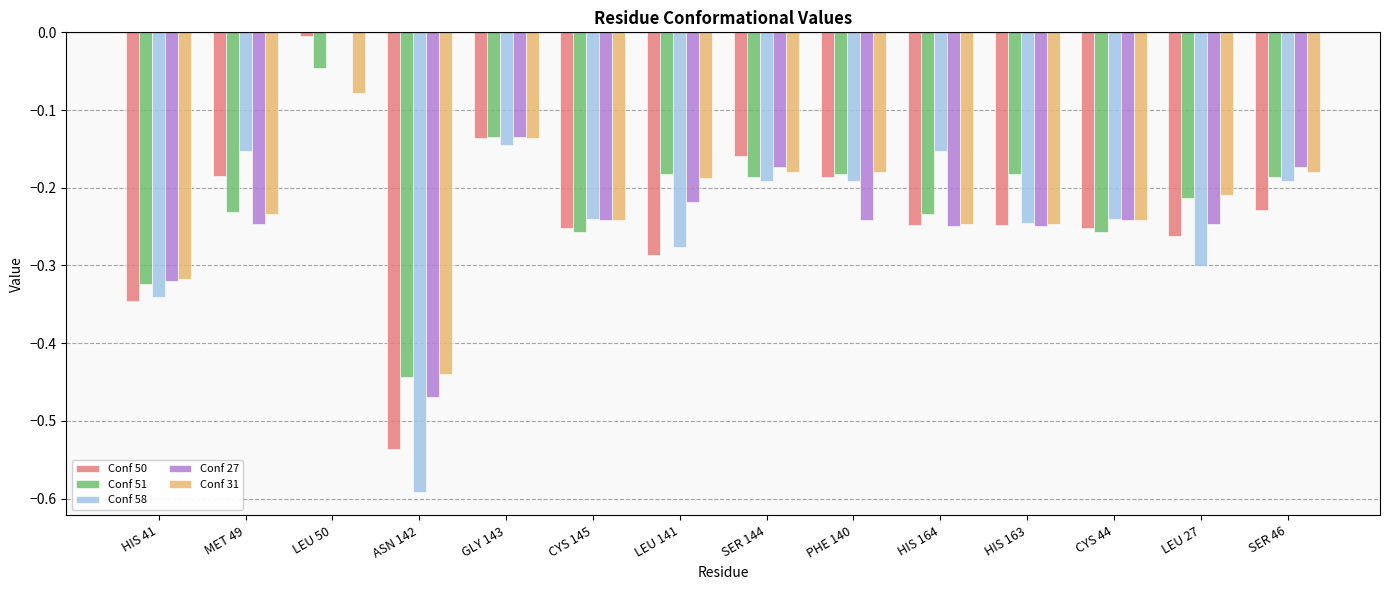

Which category has the highest value in the Conf 51 series?

LEU 50